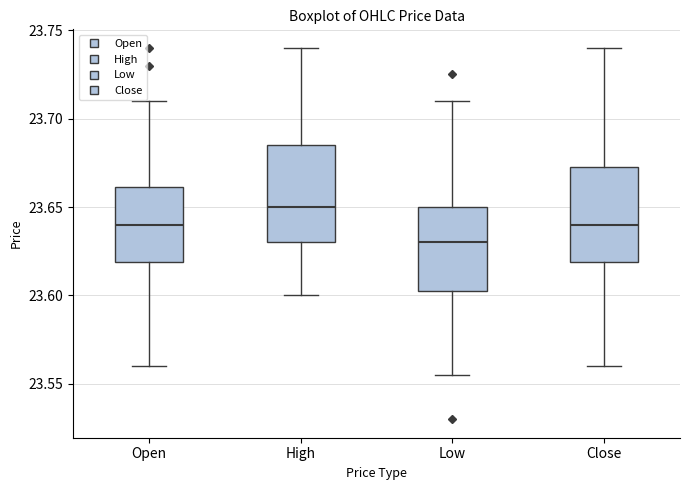

Which box has the lowest median line?

Low